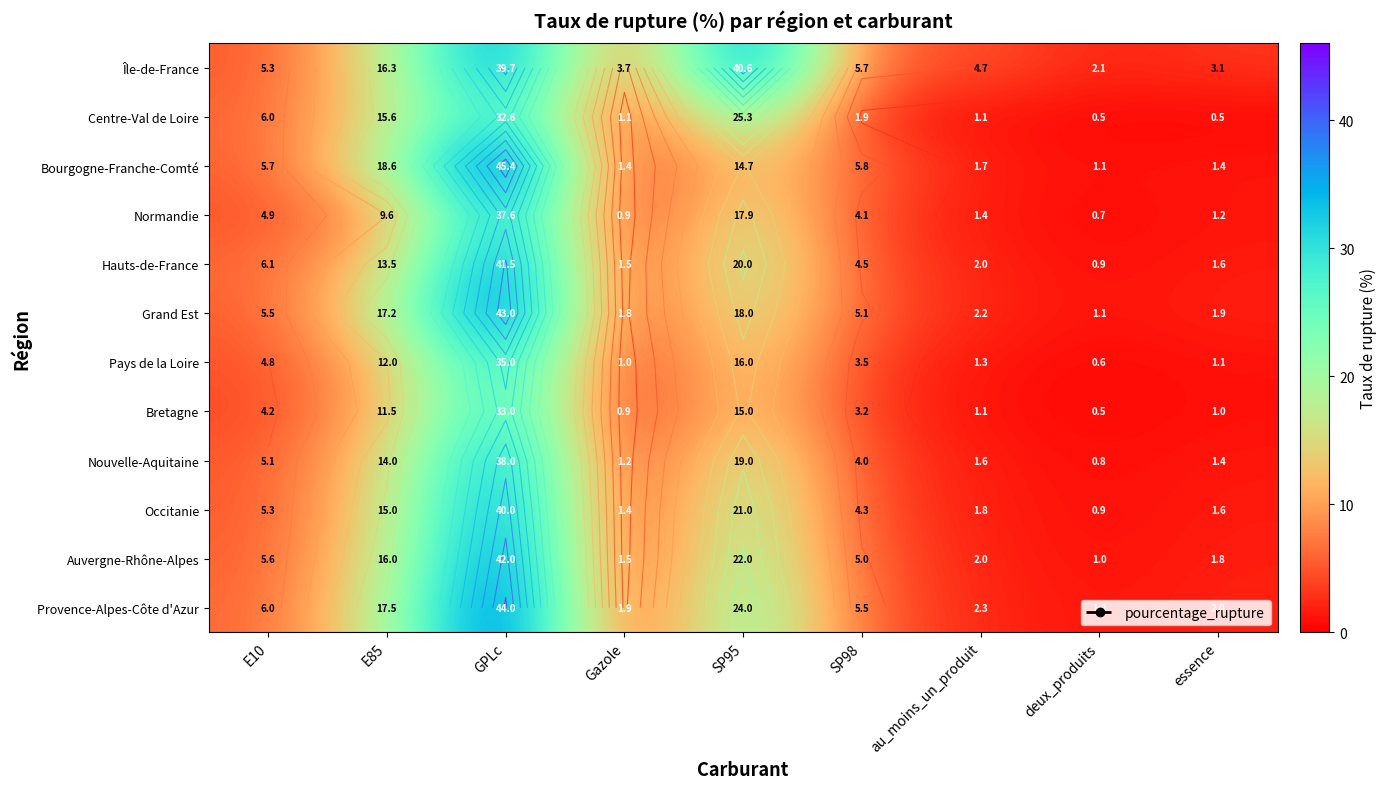

Is it true that Grand Est equals 3.3 at essence?

False